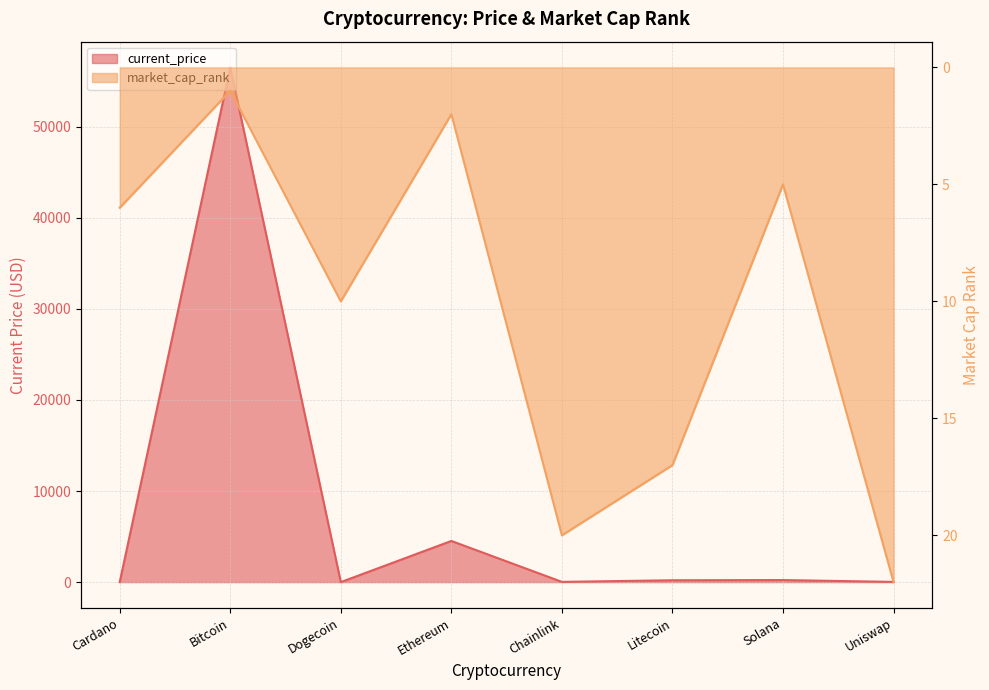

Between which two adjacent categories do current_price and market_cap_rank first intersect?

Cardano and Bitcoin